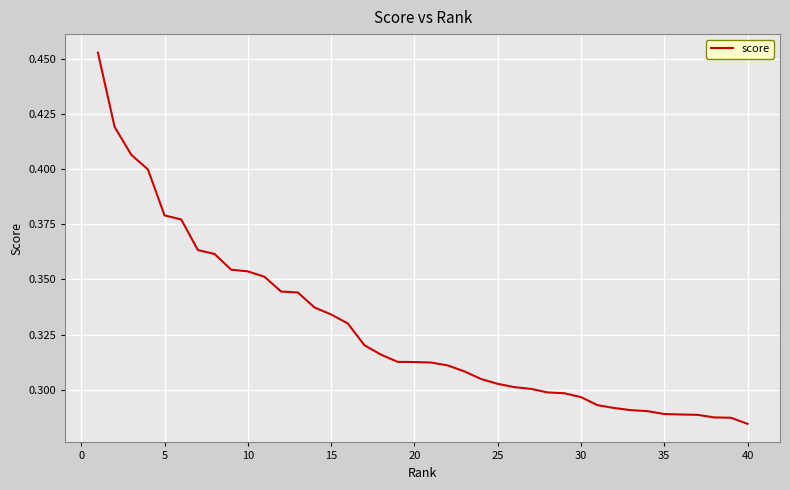

How many lines are shown in the chart?

1